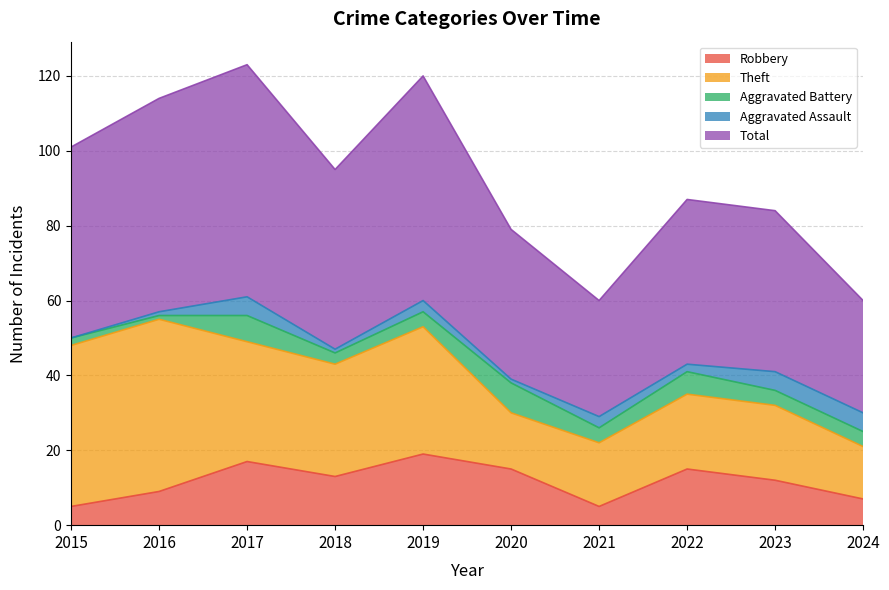

What is the total value across all series at 2024?

60